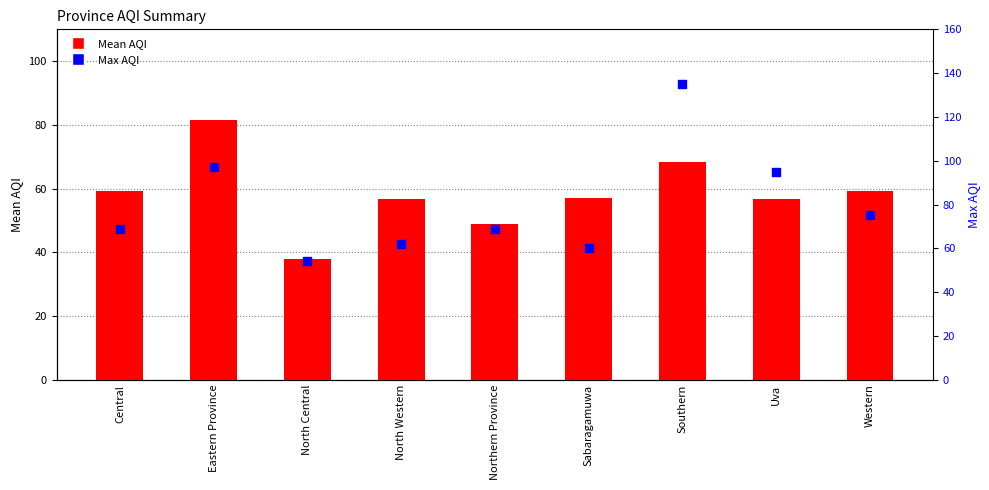

Which series has the largest Y range (max minus min)?

Max AQI